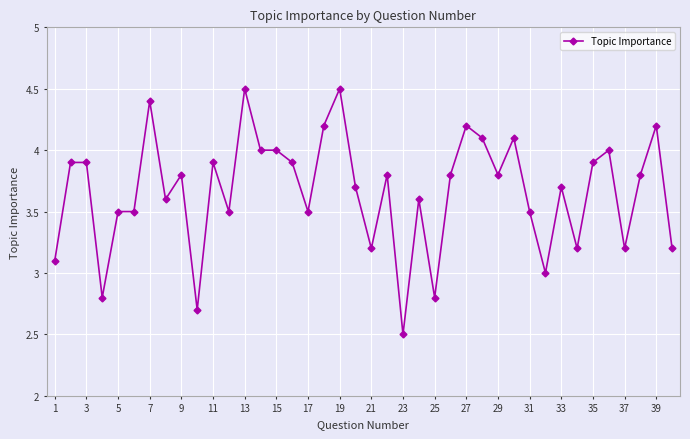

What is the greatest value displayed?

4.5